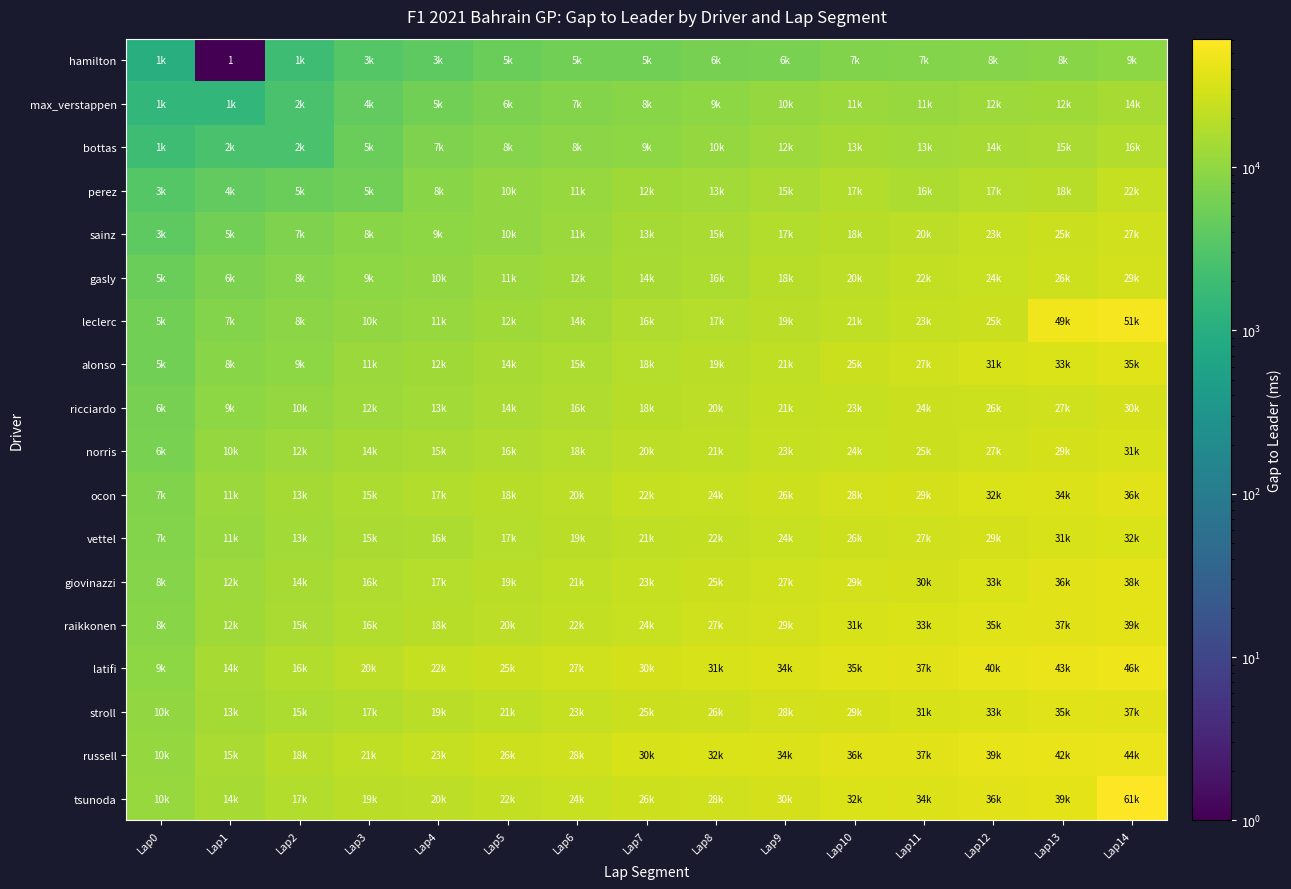

How many categories are shown in the chart?

15